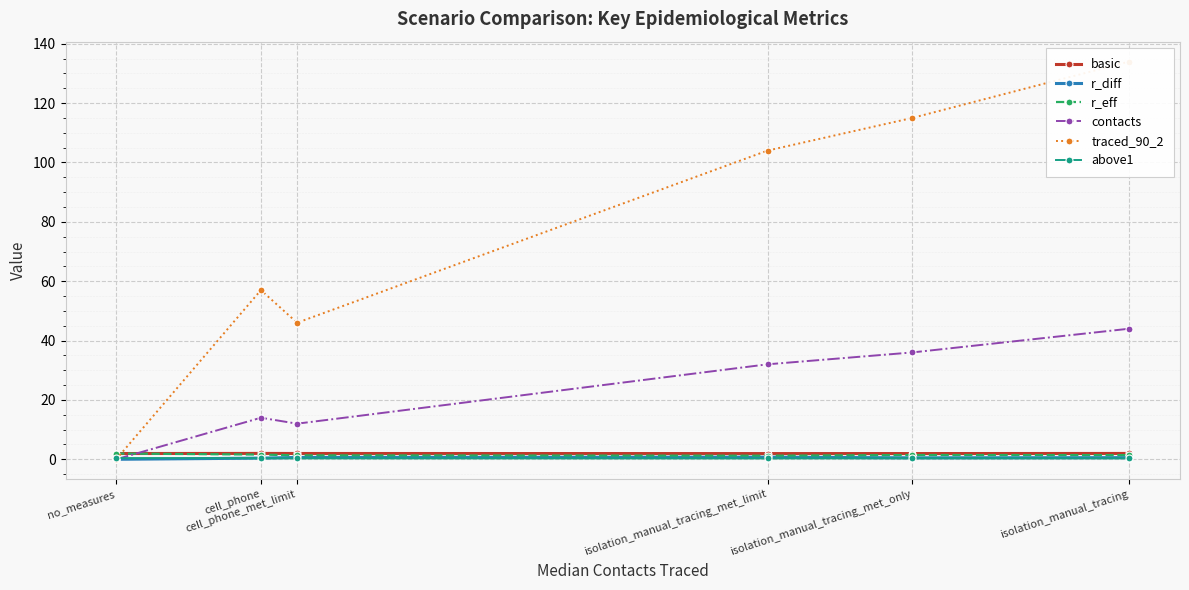

At which label does above1 reach its peak?

no_measures